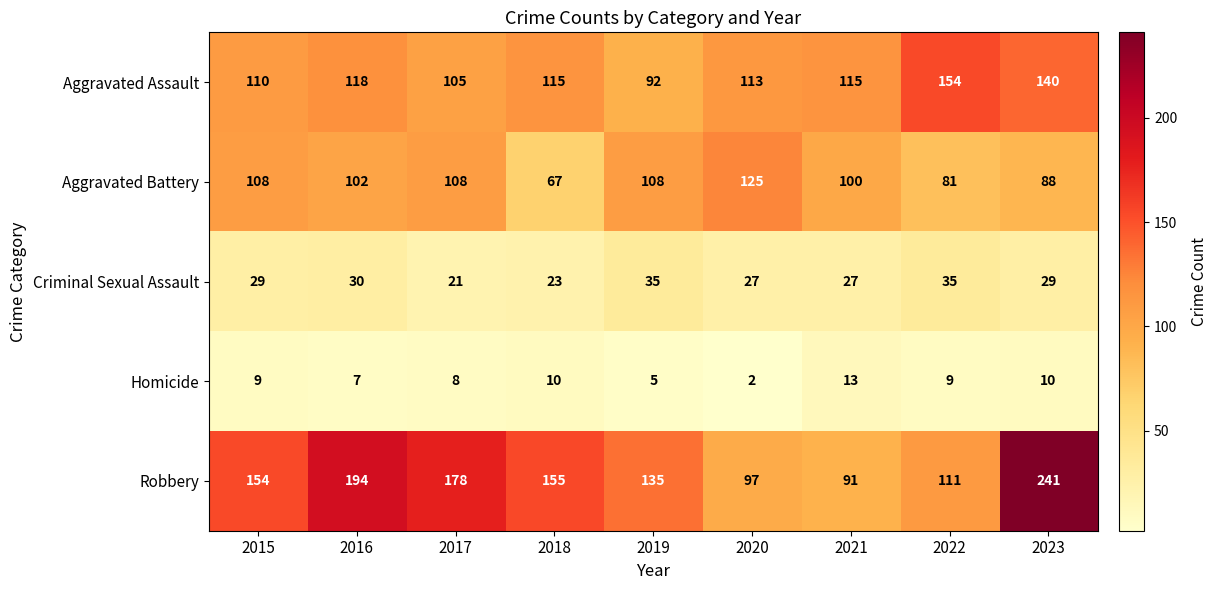

Rank the series by their maximum value, from highest to lowest.

Robbery, Aggravated Assault, Aggravated Battery, Criminal Sexual Assault, Homicide